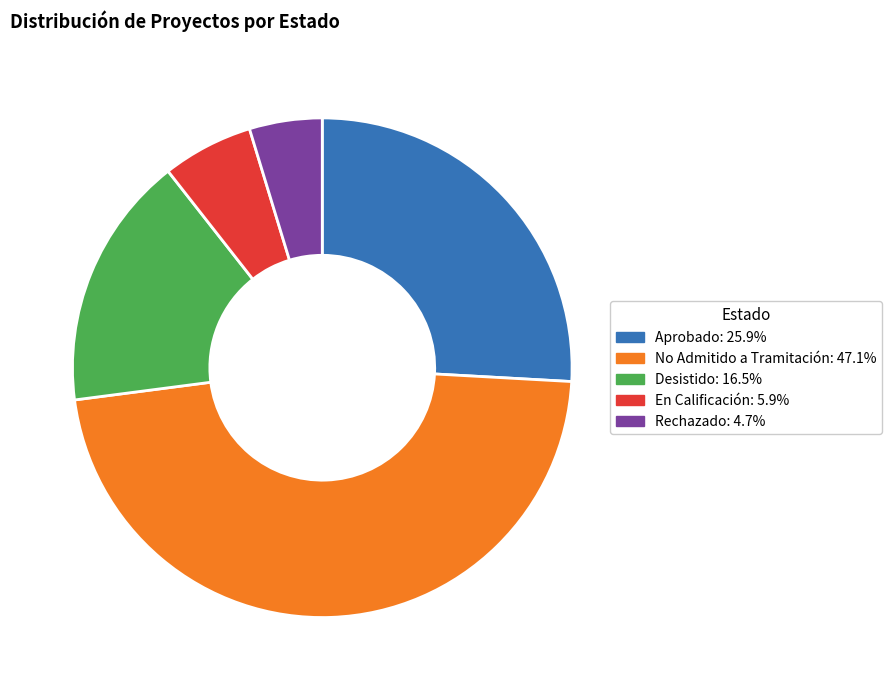

Is it true that Rechazado is 15% of the pie?

False